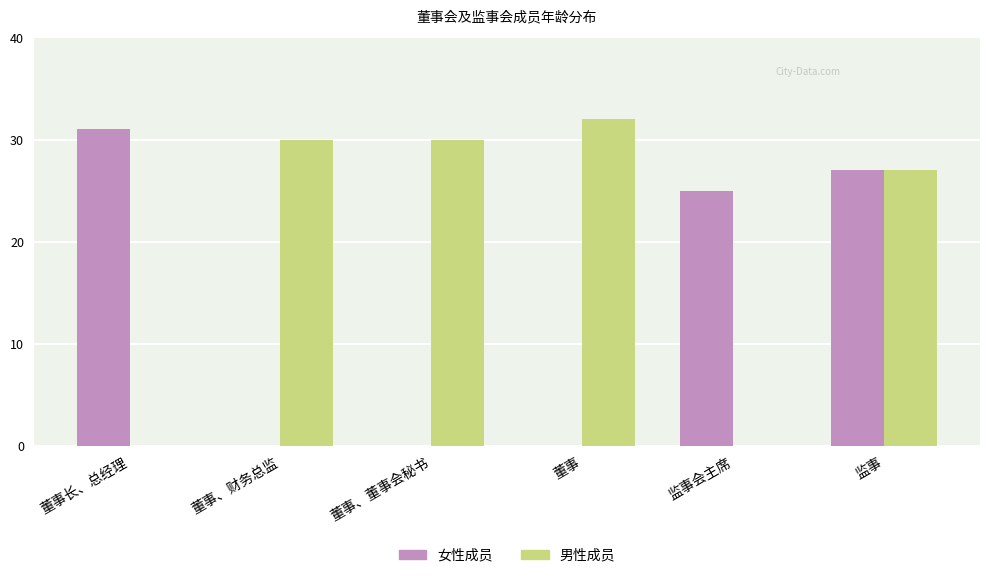

True or false: 女性成员 has a value of 25 at 监事会主席.

True